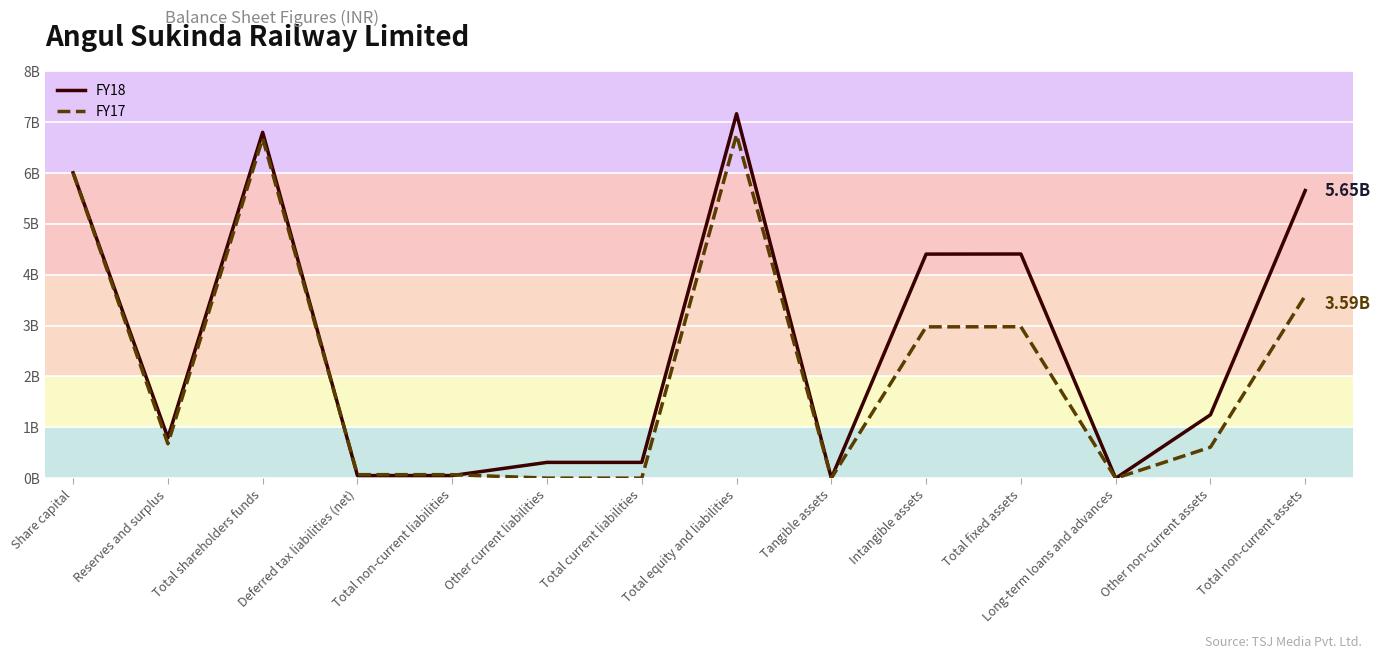

Does the chart display data point markers on the line(s)?

No